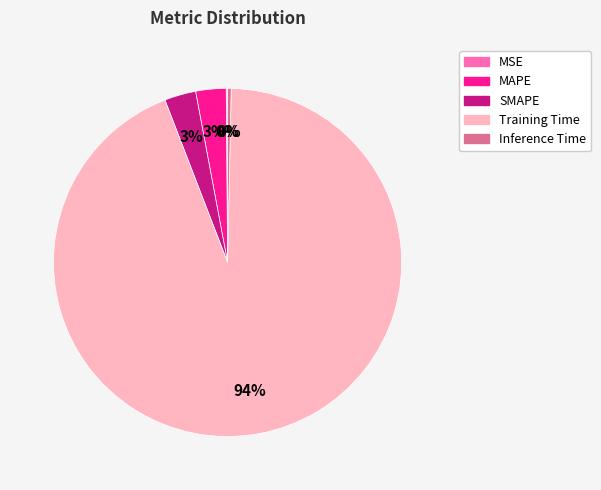

To the nearest percent, what percentage of the pie is Training Time?

94%